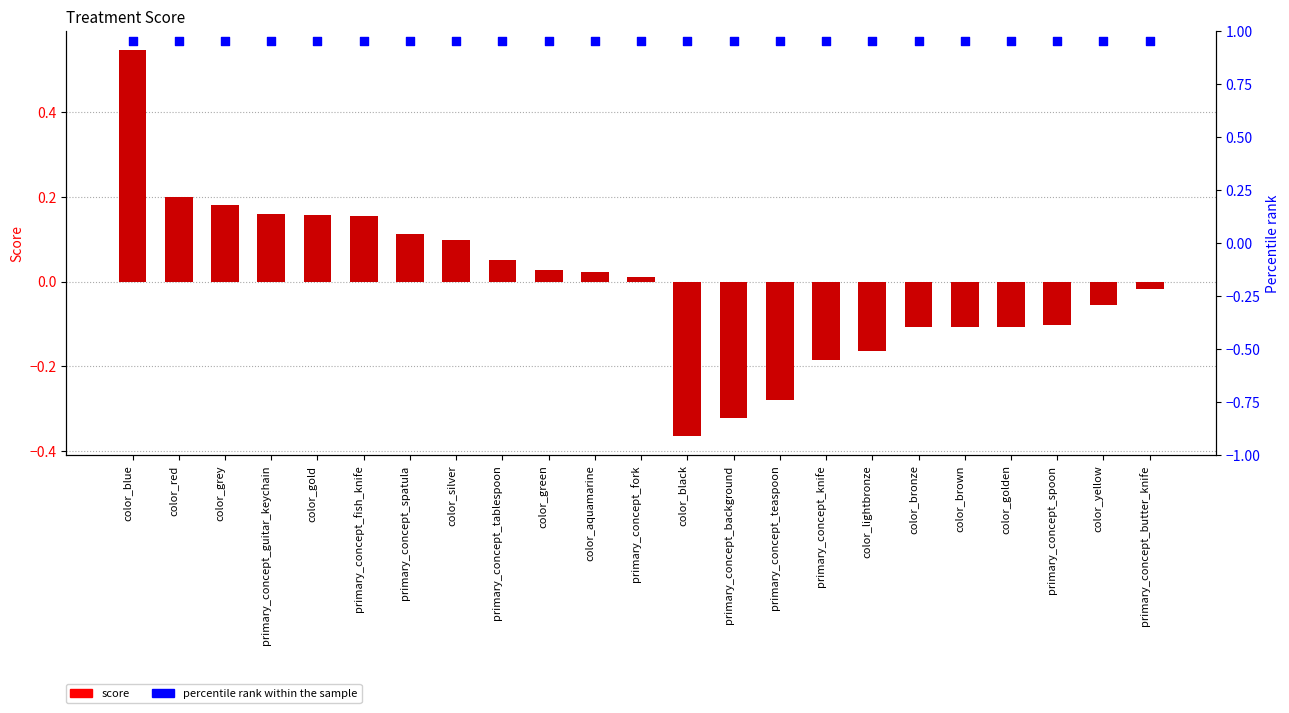

At how many categories does at least one series exceed 0?

23